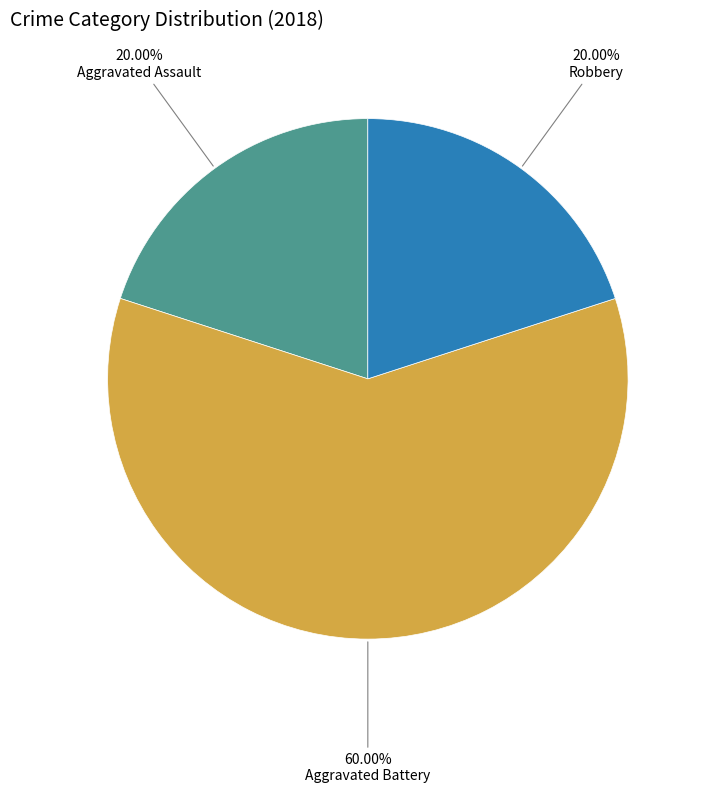

How many segments does this pie chart have?

3